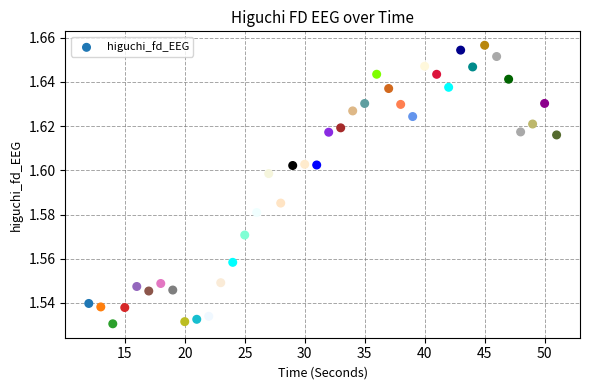

What is the range of X values (max minus min)?

39.0